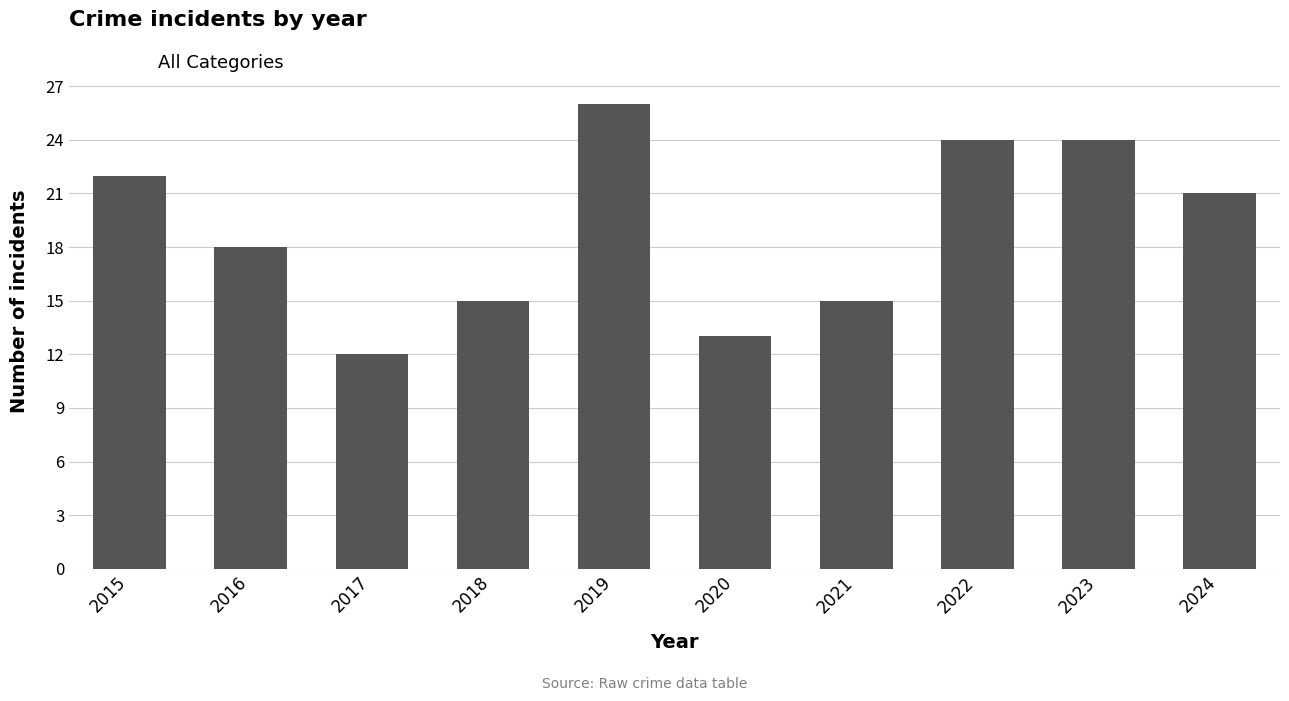

What is the change in value from 2016 to 2023?

+6